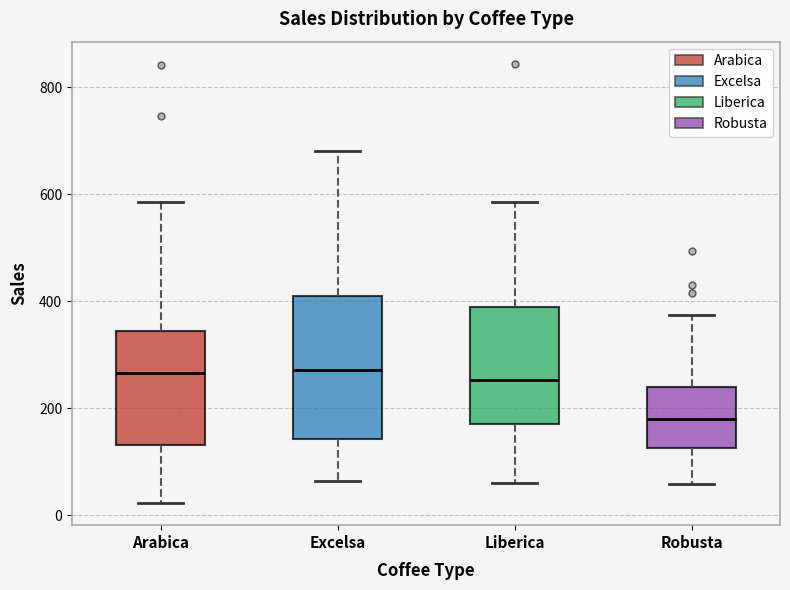

Reading left to right, transcribe this box plot: for each box, give where its median line is, the range the box spans, and where its two whiskers end, as read against the y-axis. The values are not printed on the chart, so give them approximately, as read against the axis.

Arabica: median 260, box 140 to 340, whiskers 20 to 580
Excelsa: median 280, box 140 to 400, whiskers 60 to 680
Liberica: median 260, box 180 to 380, whiskers 60 to 580
Robusta: median 180, box 120 to 240, whiskers 60 to 380